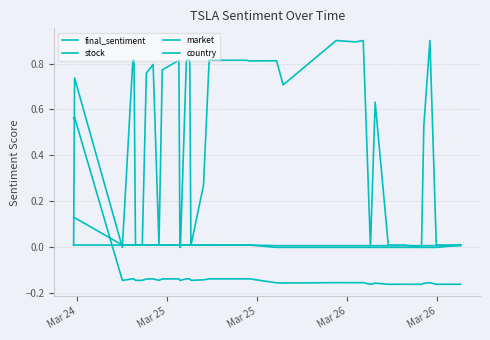

Does the chart display data point markers on the line(s)?

No